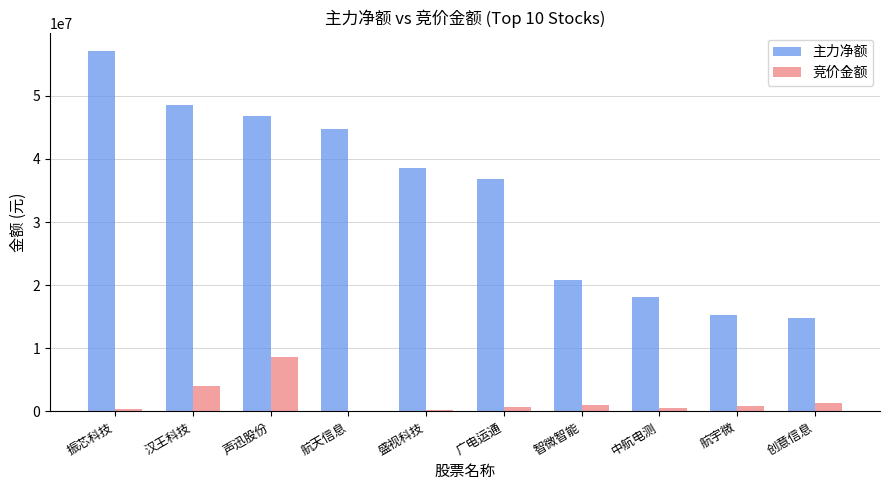

Between 振芯科技 and 中航电测, which series saw the biggest shift?

主力净额